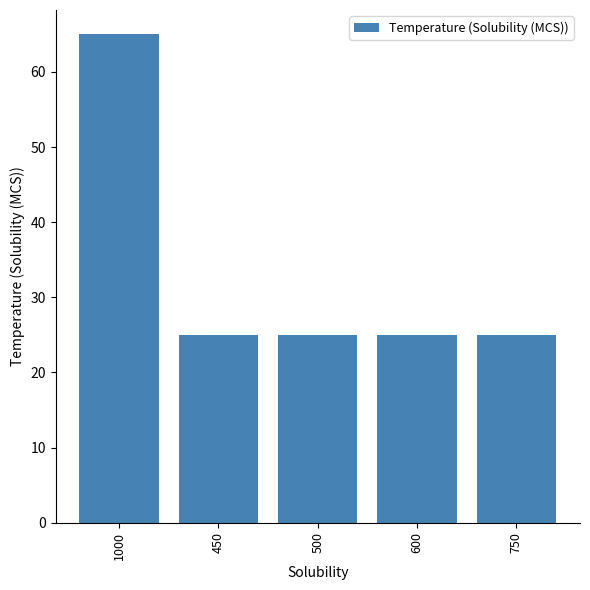

What is the maximum value shown in the chart?

65